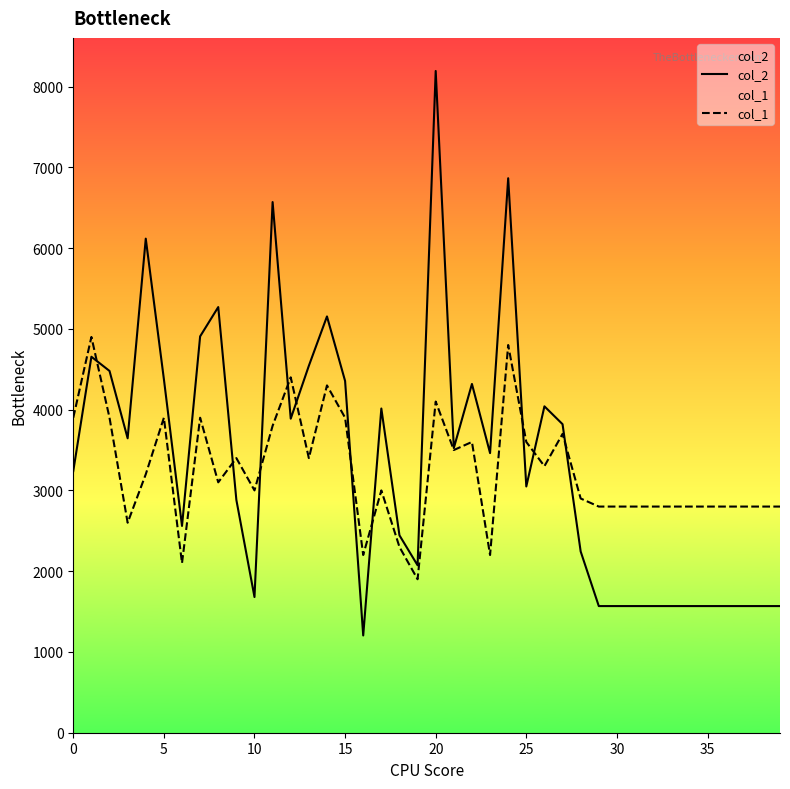

Rank the series by their maximum value, from highest to lowest.

col_2, col_1